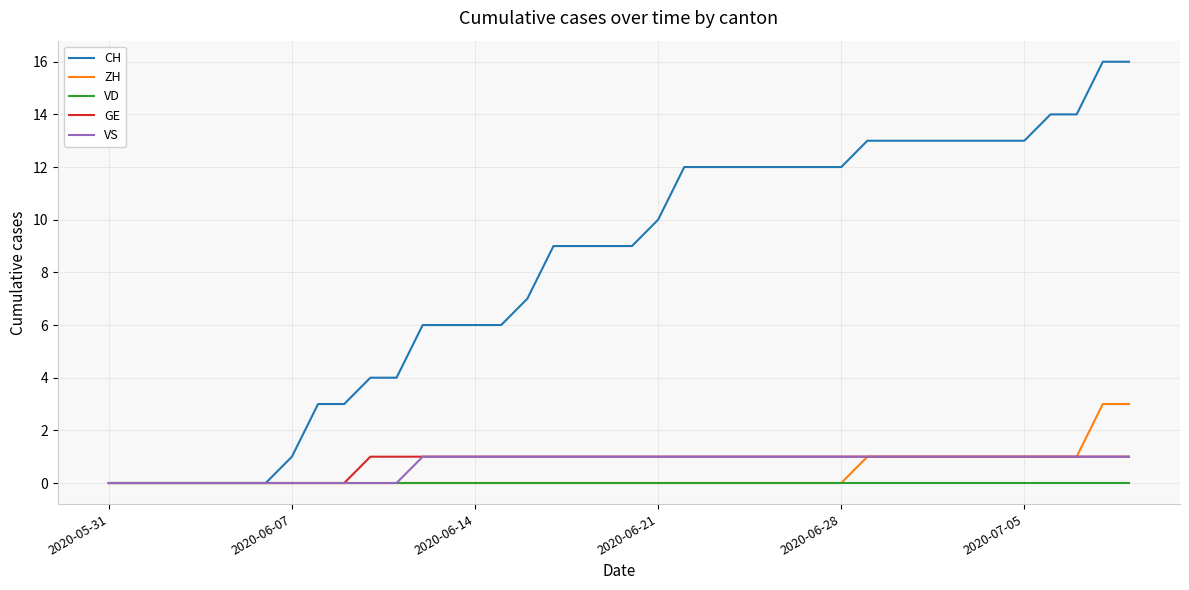

Which series has the largest range (max minus min)?

CH